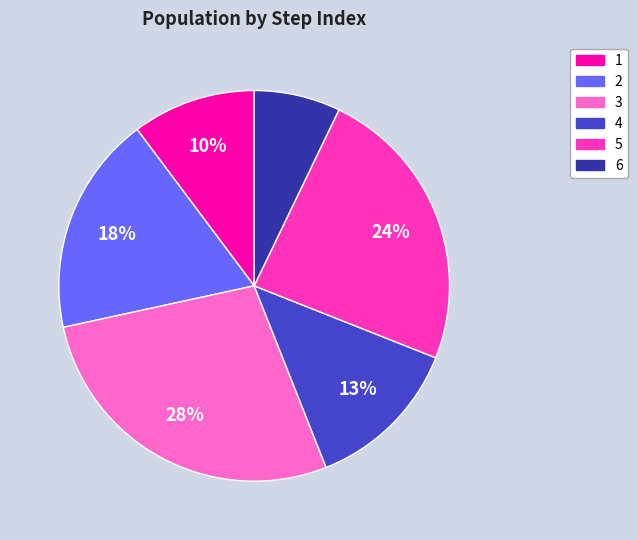

To the nearest percent, what portion does 5 represent?

24%